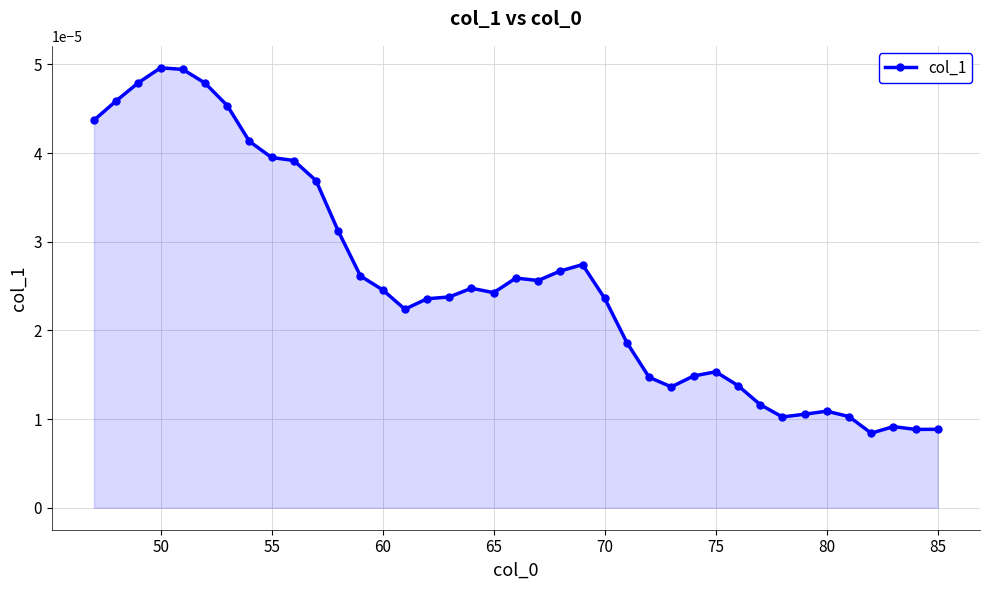

True or false: the data has more than 0 interior local peaks.

True